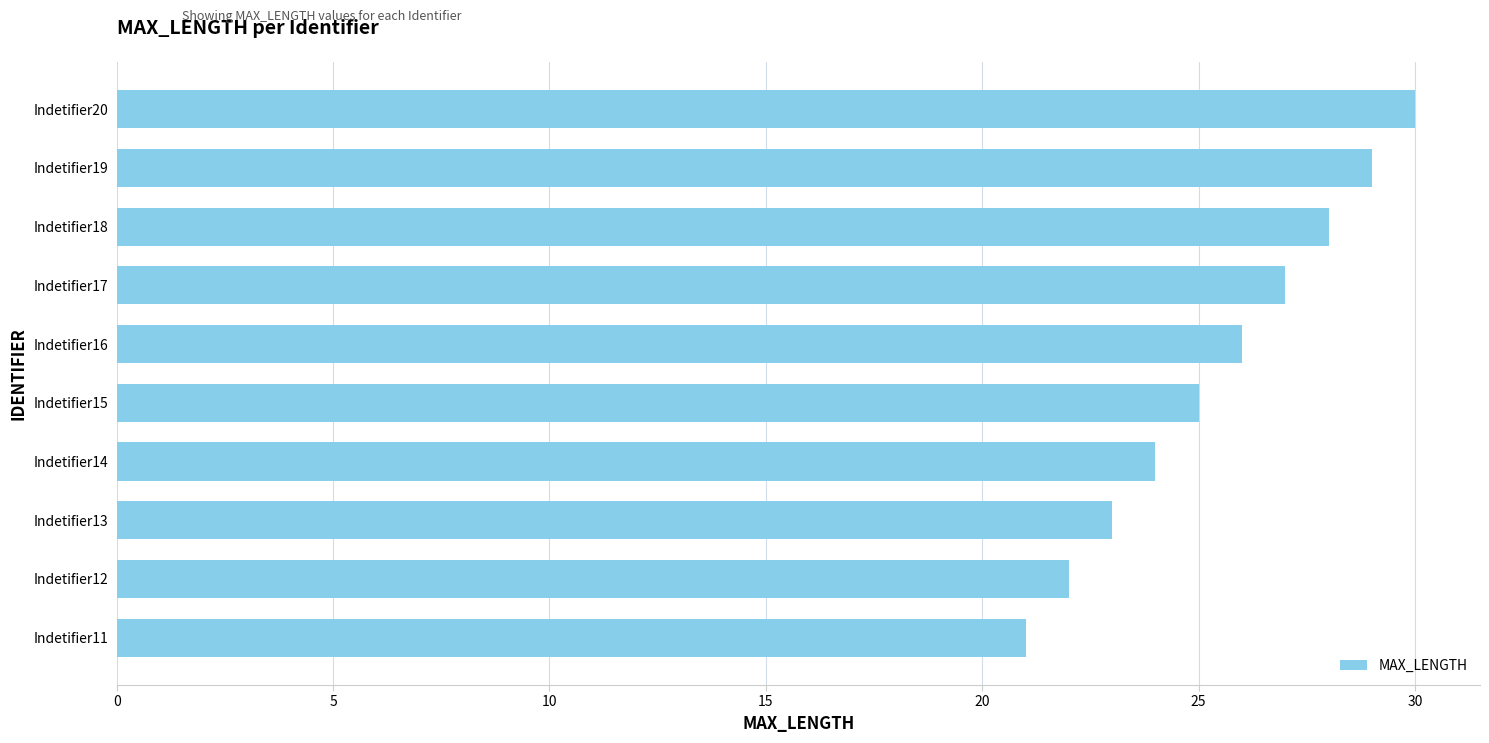

Which has a higher value, Indetifier15 or Indetifier11?

Indetifier15